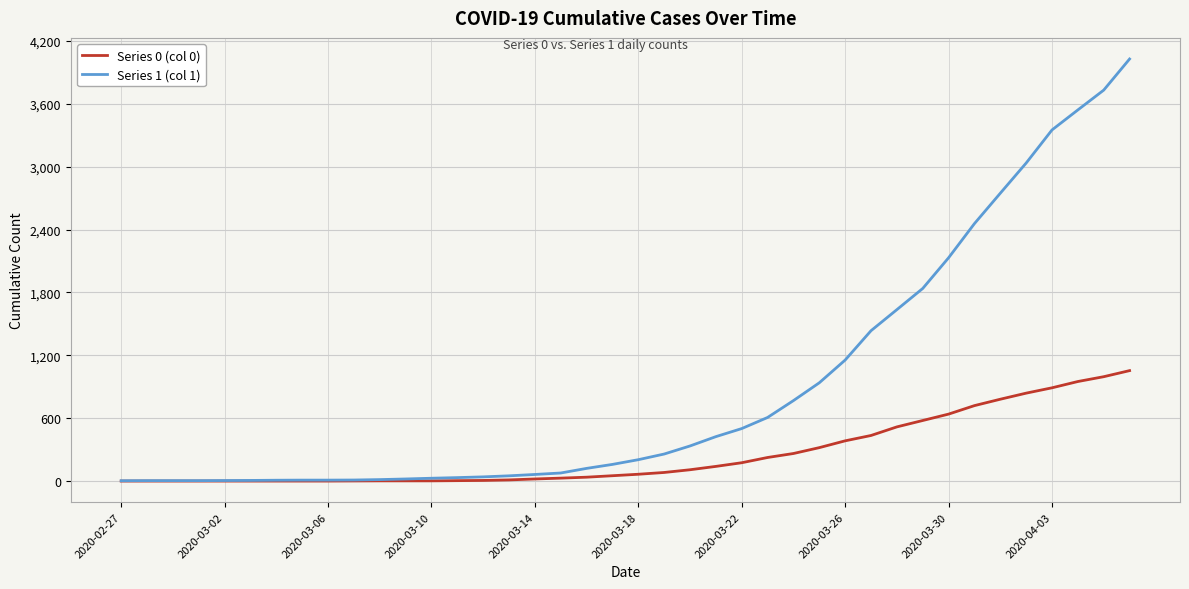

Which series has the largest range (max minus min)?

Series 1 (col 1)